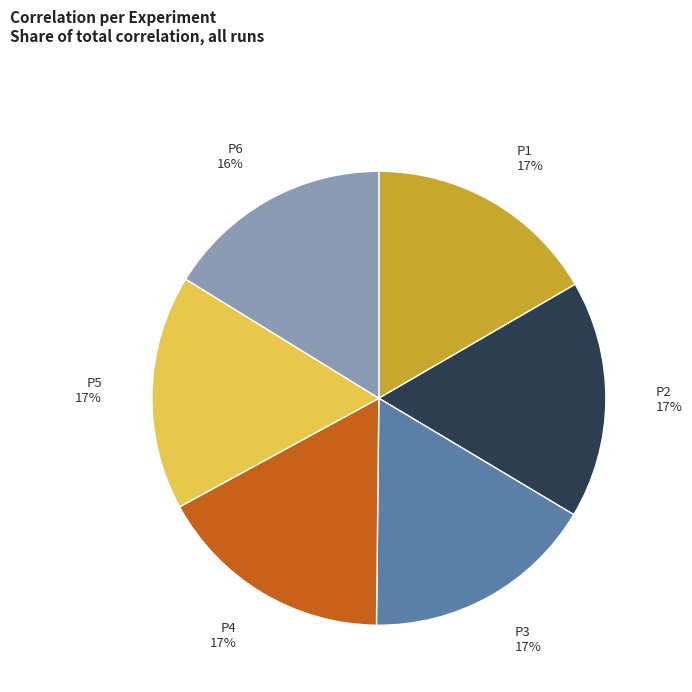

To the nearest percent, what percentage of the pie is P1?

17%